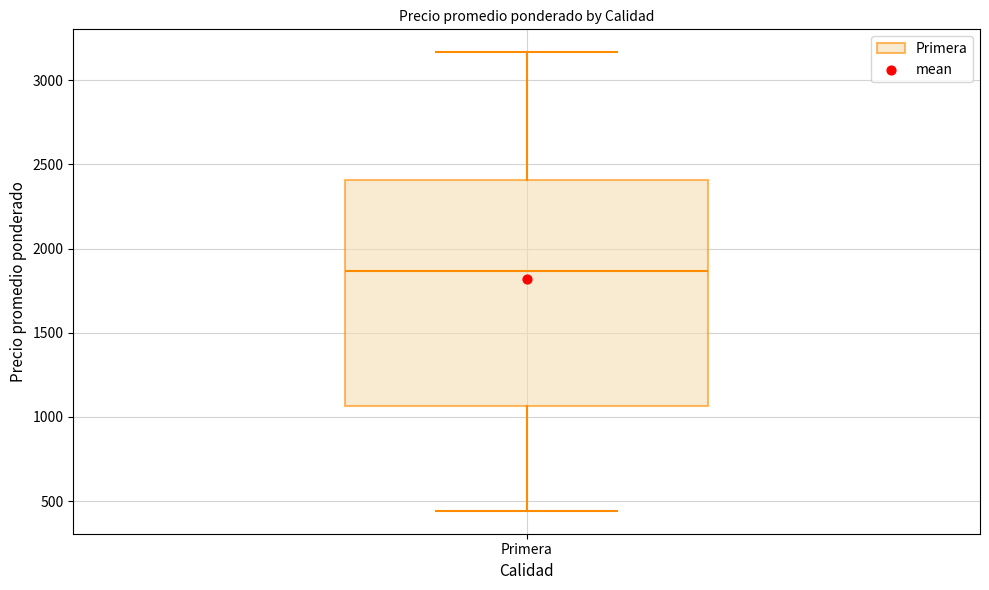

Read this box plot against the y-axis: the position of the median line, the range covered by the box, and the ends of both whiskers. The values are not printed on the chart, so give them approximately, as read against the axis.

median 1850, box 1050 to 2400, whiskers 450 to 3150